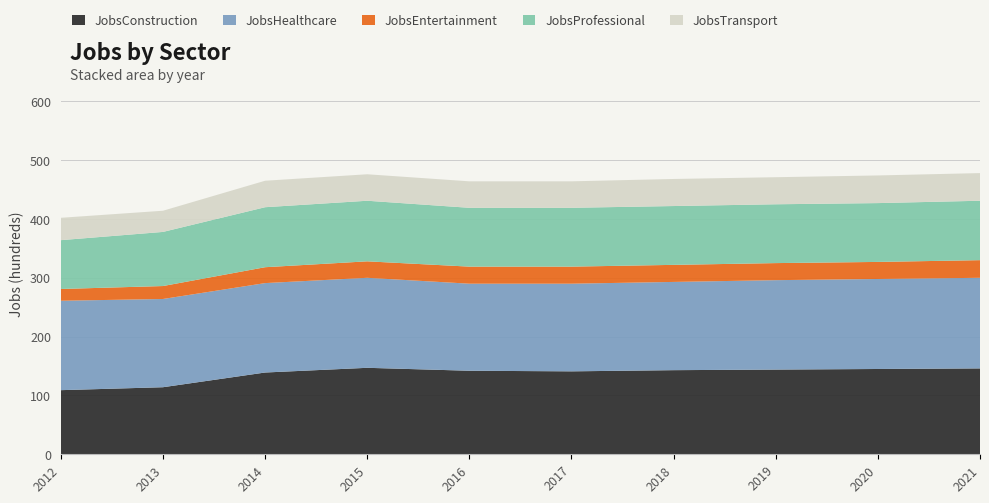

Reading left to right, extract all data points from this chart.

JobsConstruction: 2012=109	2013=114	2014=139	2015=147	2016=142	2017=141	2018=143	2019=144	2020=145	2021=146
JobsHealthcare: 2012=152	2013=150	2014=152	2015=153	2016=148	2017=149	2018=150	2019=152	2020=153	2021=154
JobsEntertainment: 2012=20	2013=22	2014=27	2015=28	2016=29	2017=29	2018=29	2019=29	2020=29	2021=30
JobsProfessional: 2012=83	2013=92	2014=102	2015=103	2016=100	2017=100	2018=100	2019=100	2020=100	2021=101
JobsTransport: 2012=38	2013=36	2014=45	2015=45	2016=45	2017=45	2018=46	2019=46	2020=47	2021=47